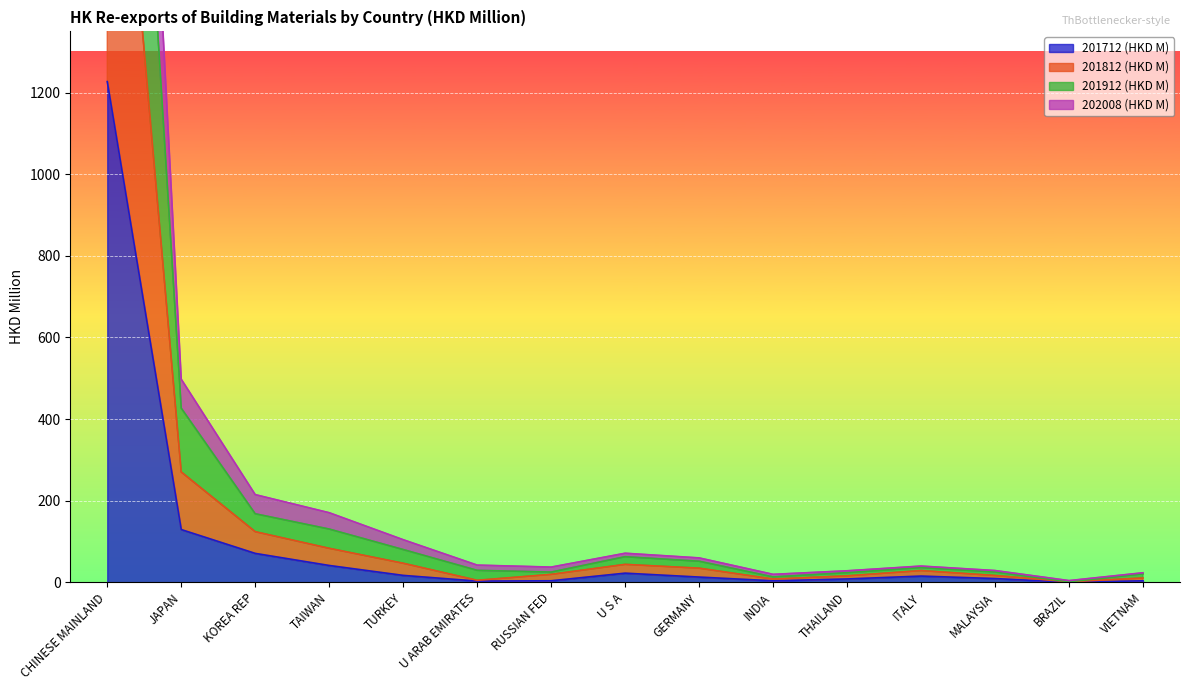

At which label is 201712 (HKD M) closest to 613?

JAPAN